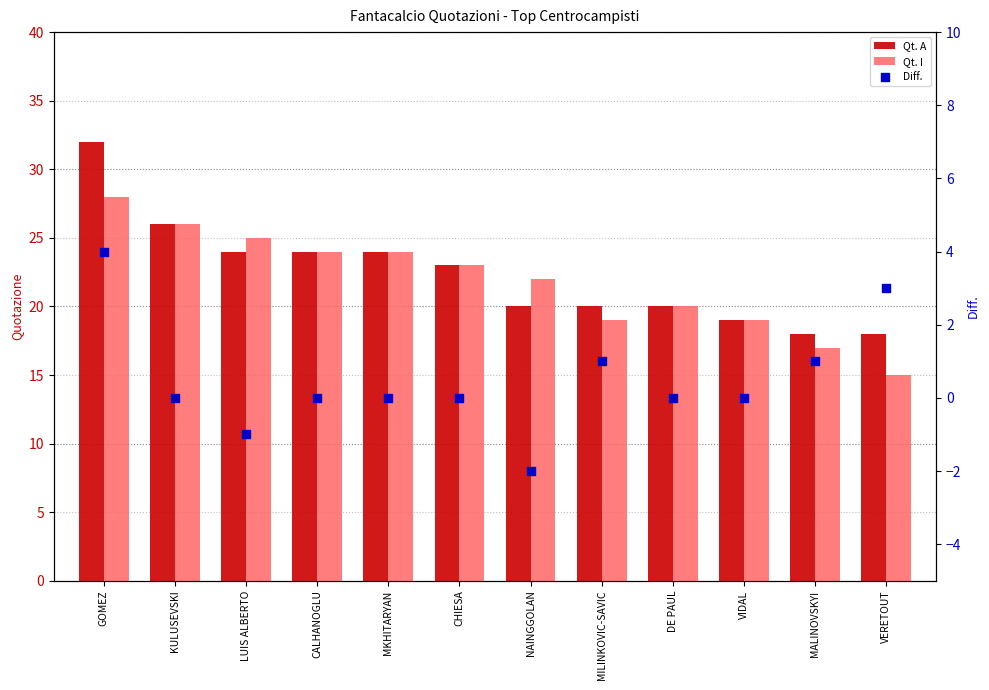

What is the total value across all series at CHIESA?

46